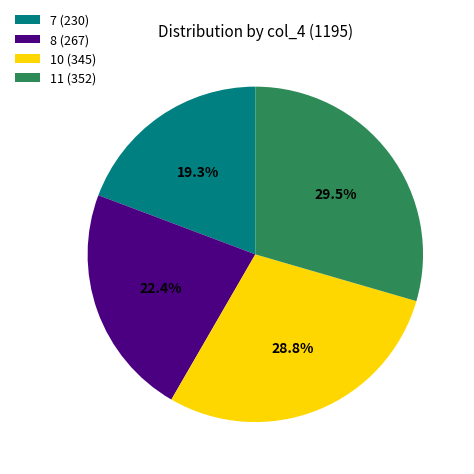

Combined, do 11 (352) and 10 (345) account for over 50%?

Yes